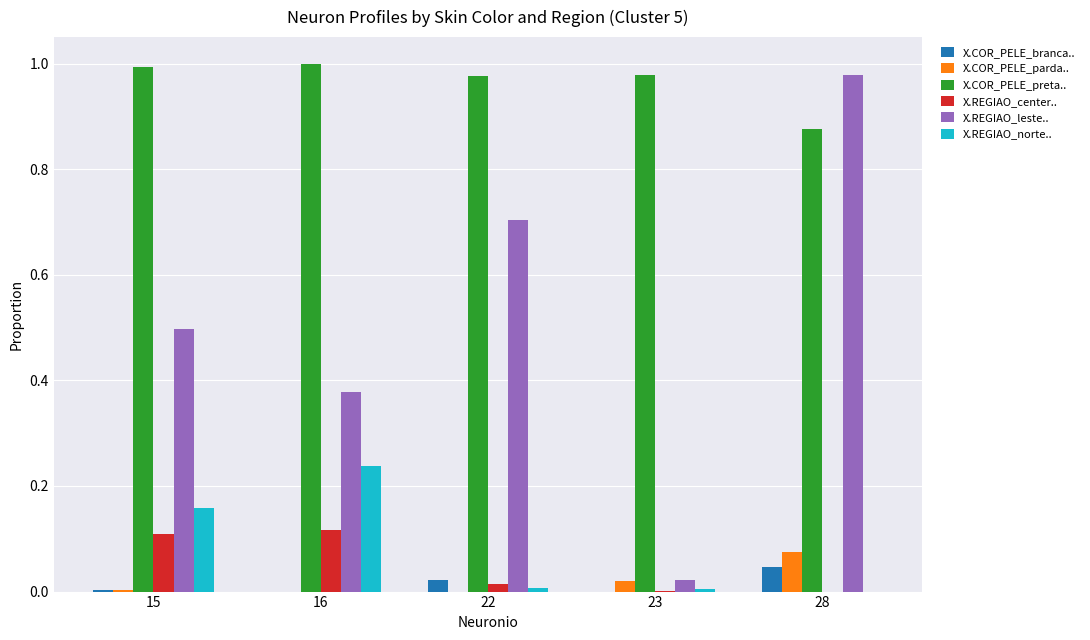

The value of X.REGIAO_center.. at 15 is 0.2. True or false?

False